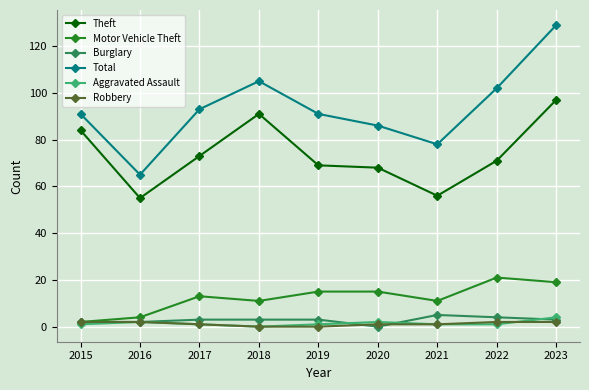

Is the value of Robbery at 2019 greater than the value of Theft at 2023?

No